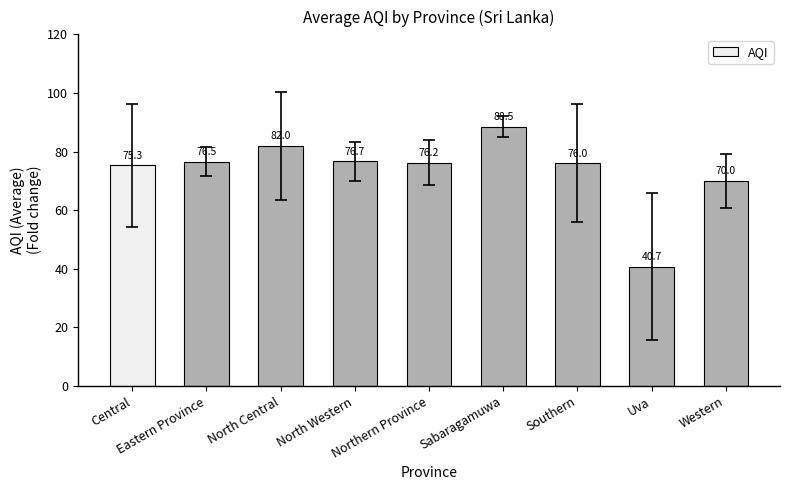

How many data points does each series have?

9